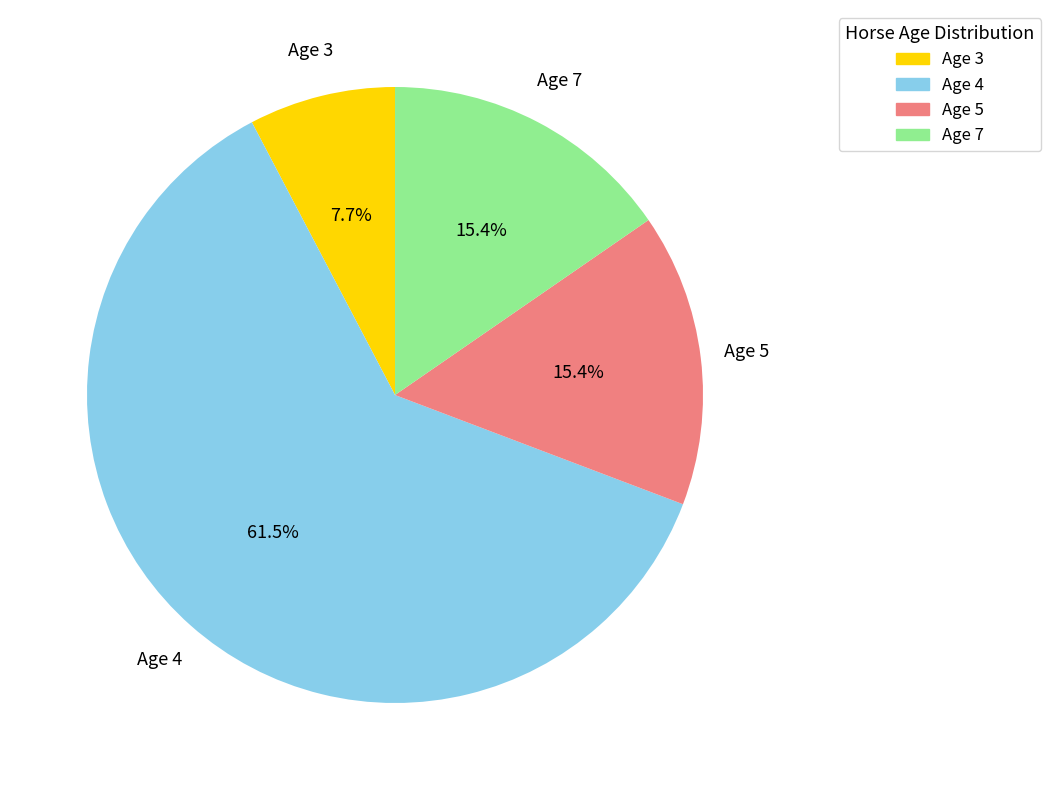

How many slices are in this pie chart?

4